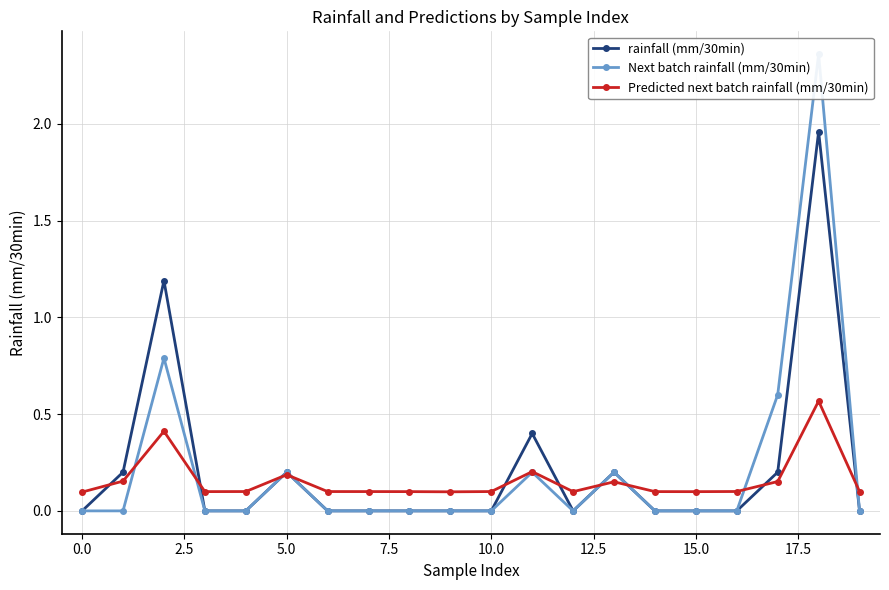

True or false: Predicted next batch rainfall (mm/30min) has a value of 0.2 at 5.0.

True